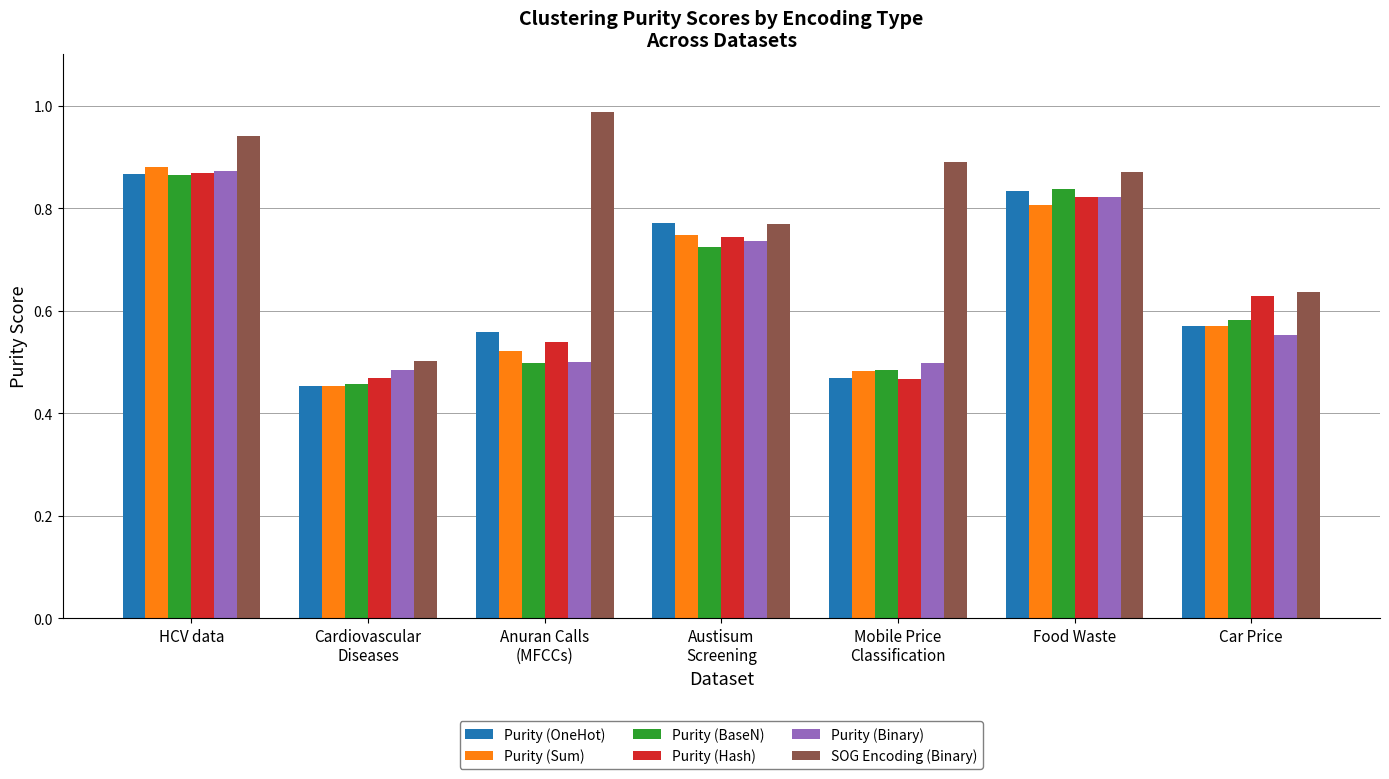

Which category has the highest value in the Purity (BaseN) series?

HCV data